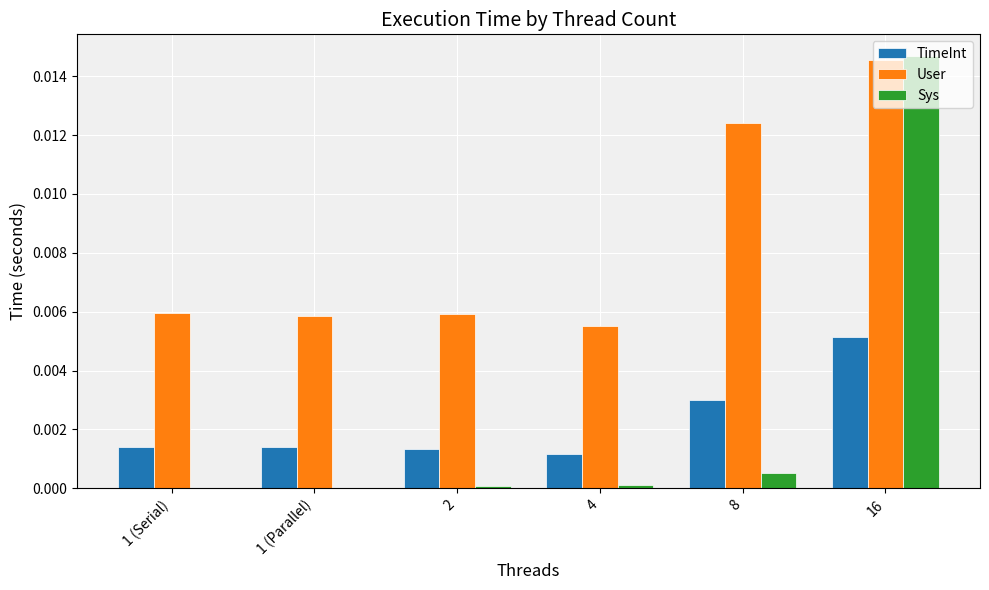

Which label corresponds to the largest value in the chart?

16